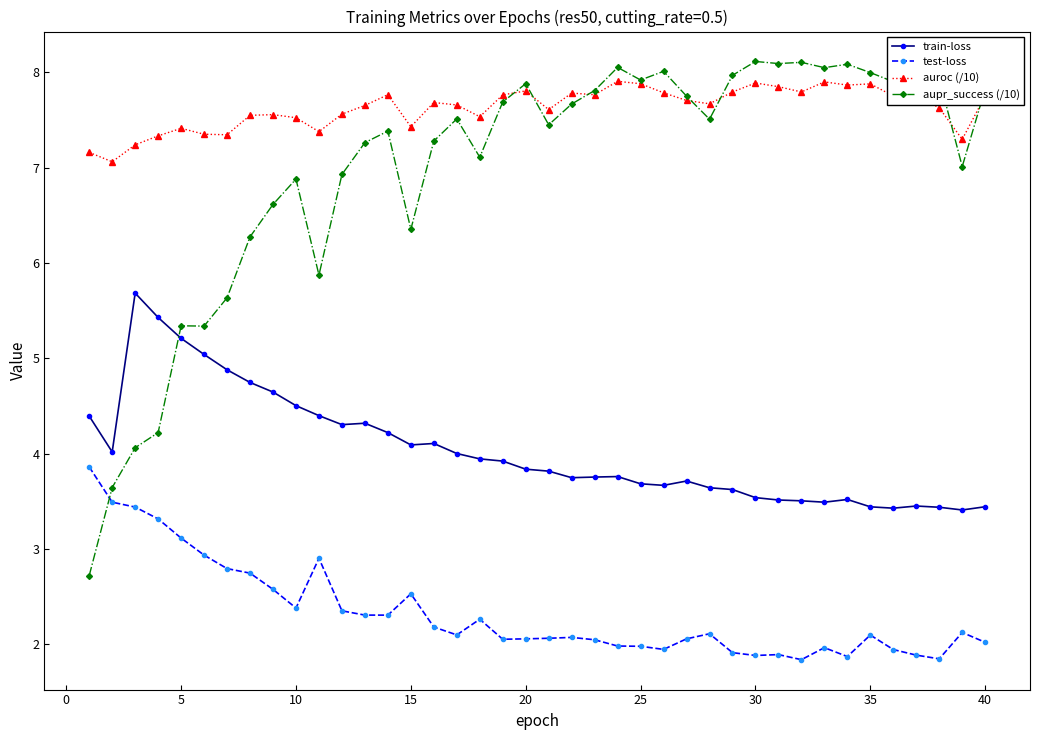

What is the value of the test-loss point at the 30th from the left?

1.9